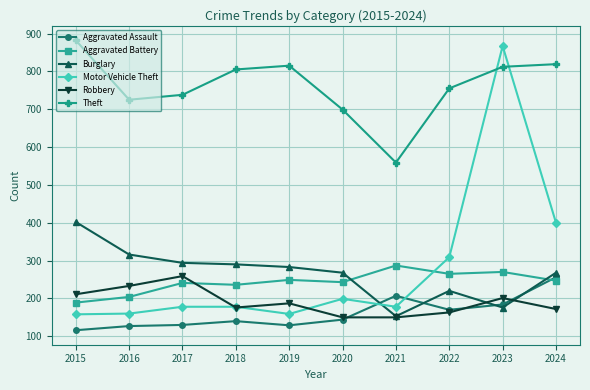

At which category is the sum across all series the highest?

2023